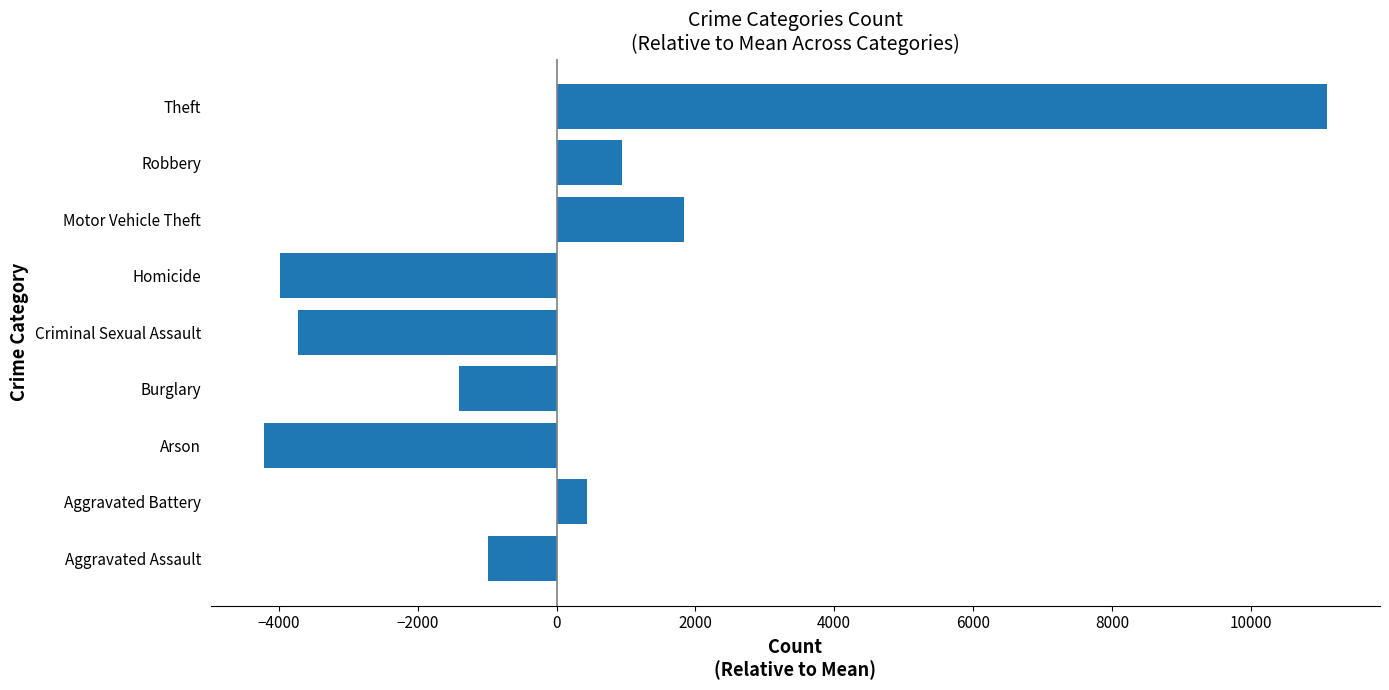

Reading bottom to top, list all the values displayed in this chart.

-987.8	439.2	-4217.8	-1404.8	-3721.8	-3981.8	1835.2	942.2	11097.2